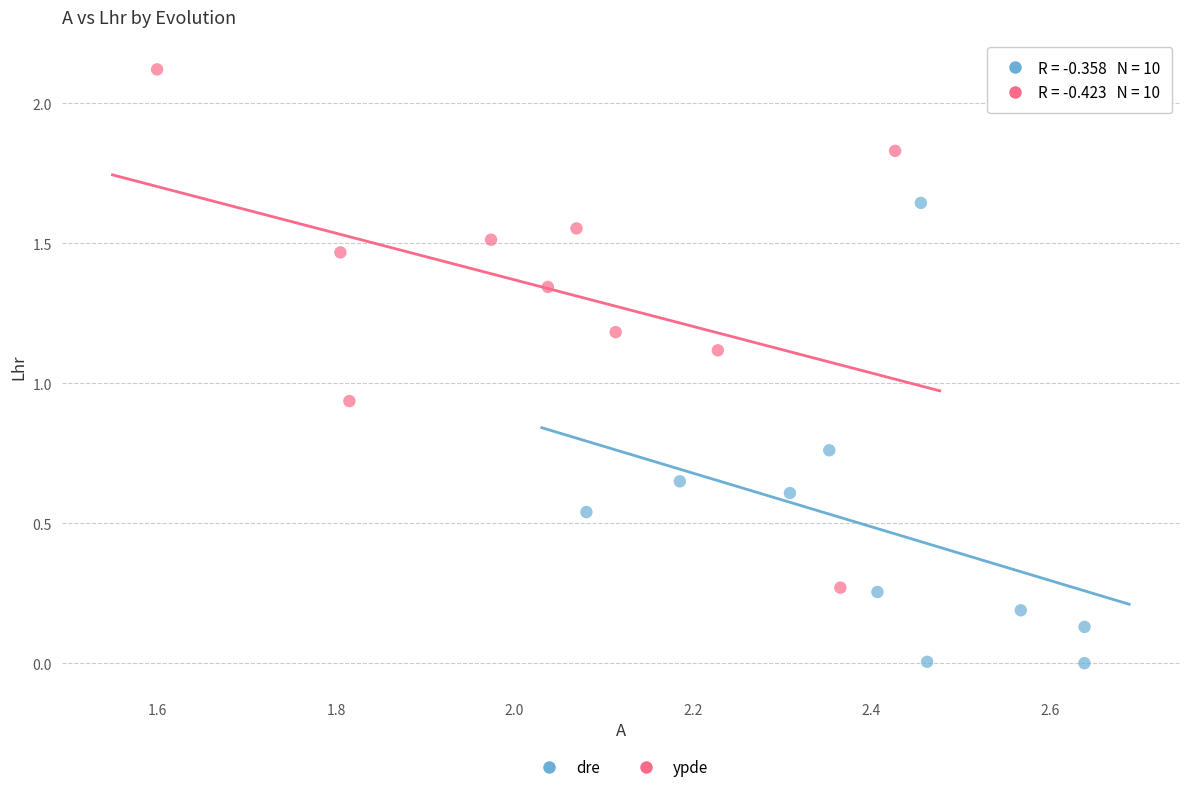

Which series reaches the minimum Y coordinate?

dre